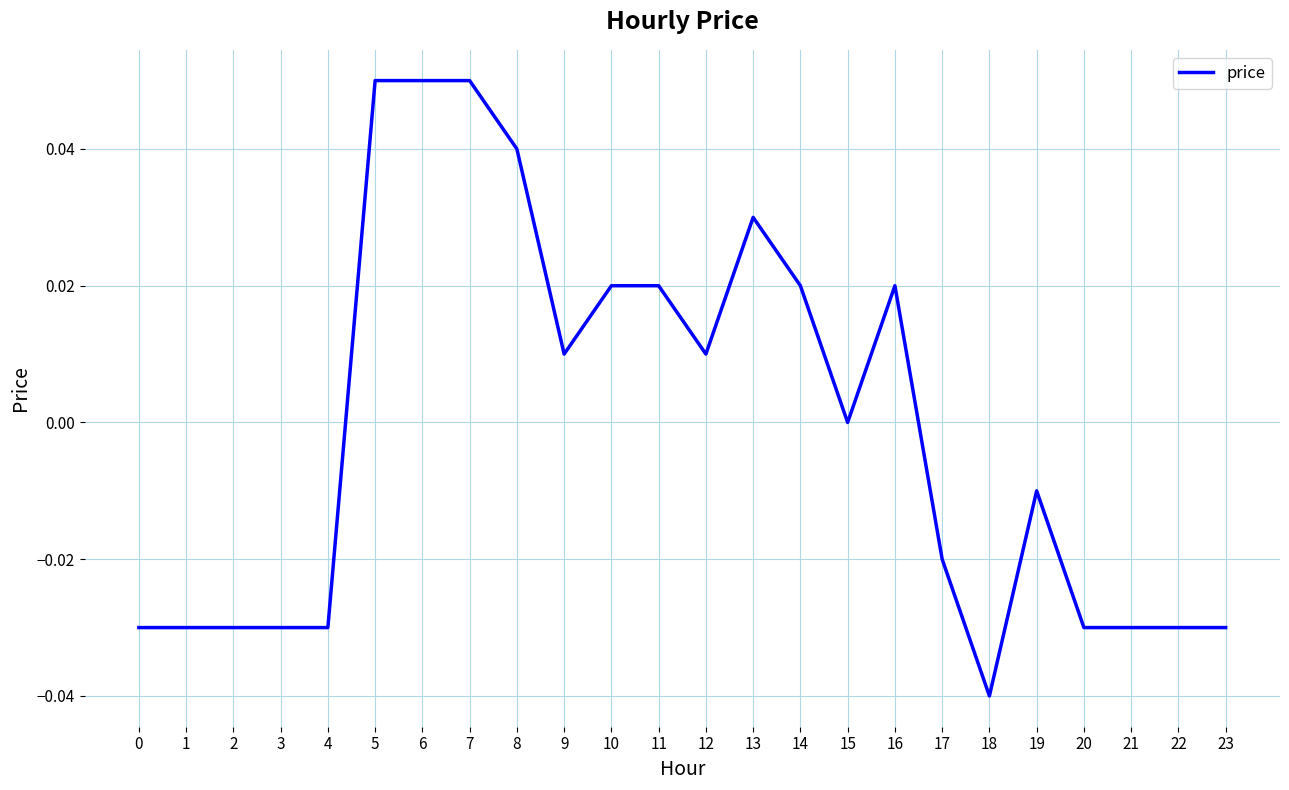

What is the change in value from 2 to 8?

+0.1